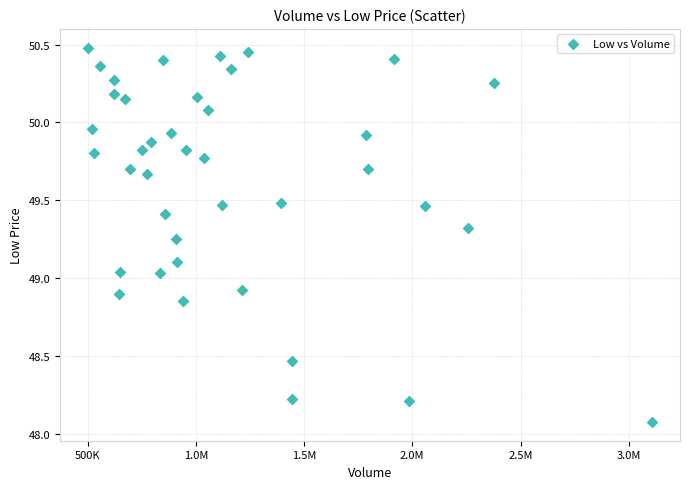

What is the range of Y values (max minus min)?

2.4